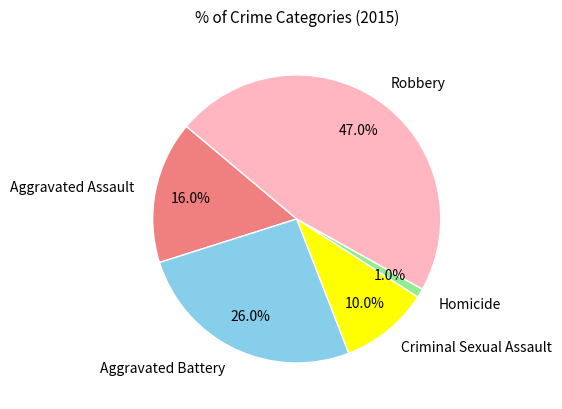

Count the number of slices in the pie.

5